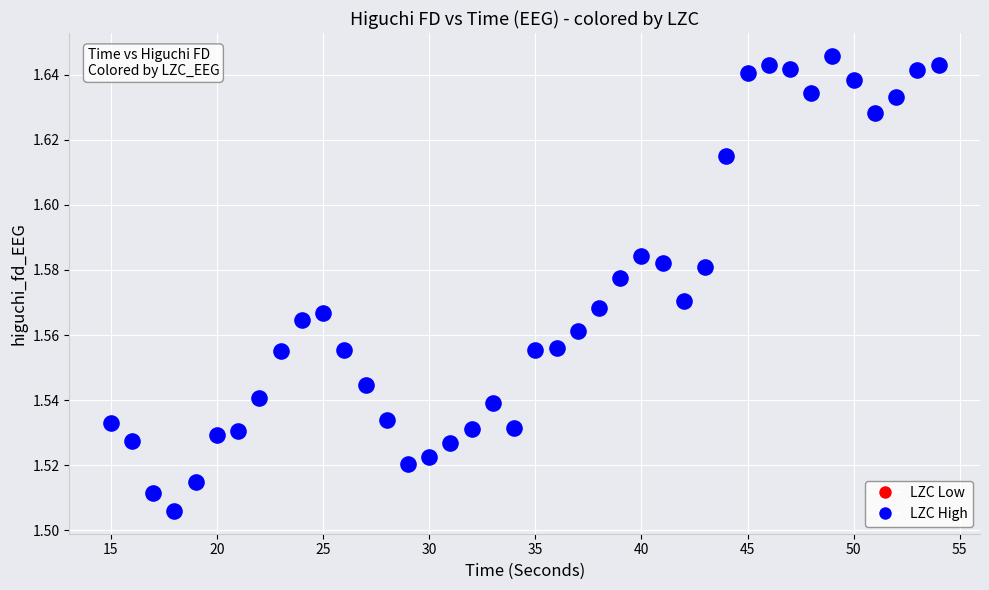

What is the range of X values (max minus min)?

39.0